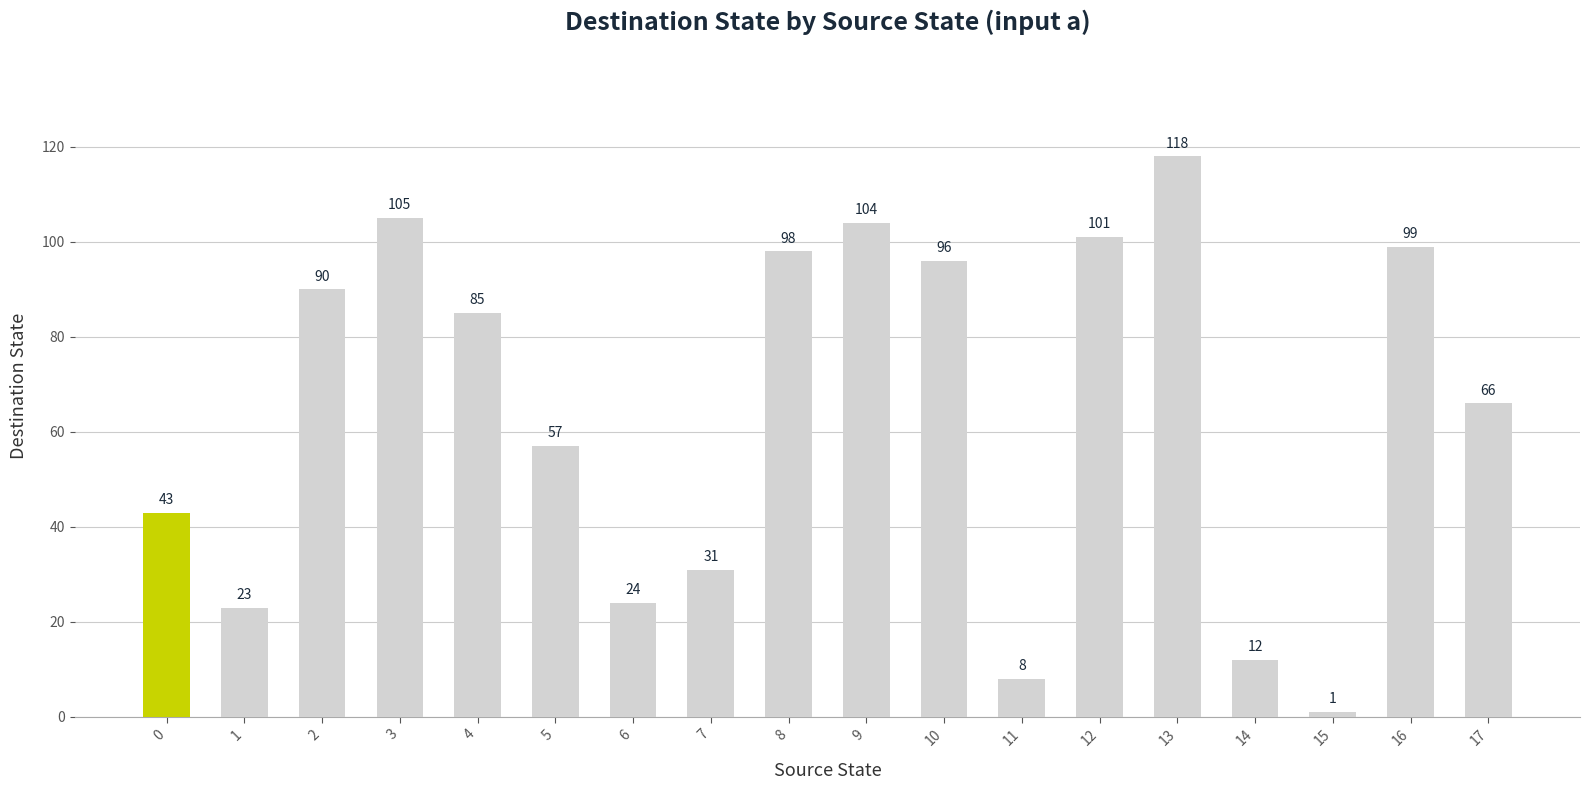

Is it true that the value at 16 is 99?

True